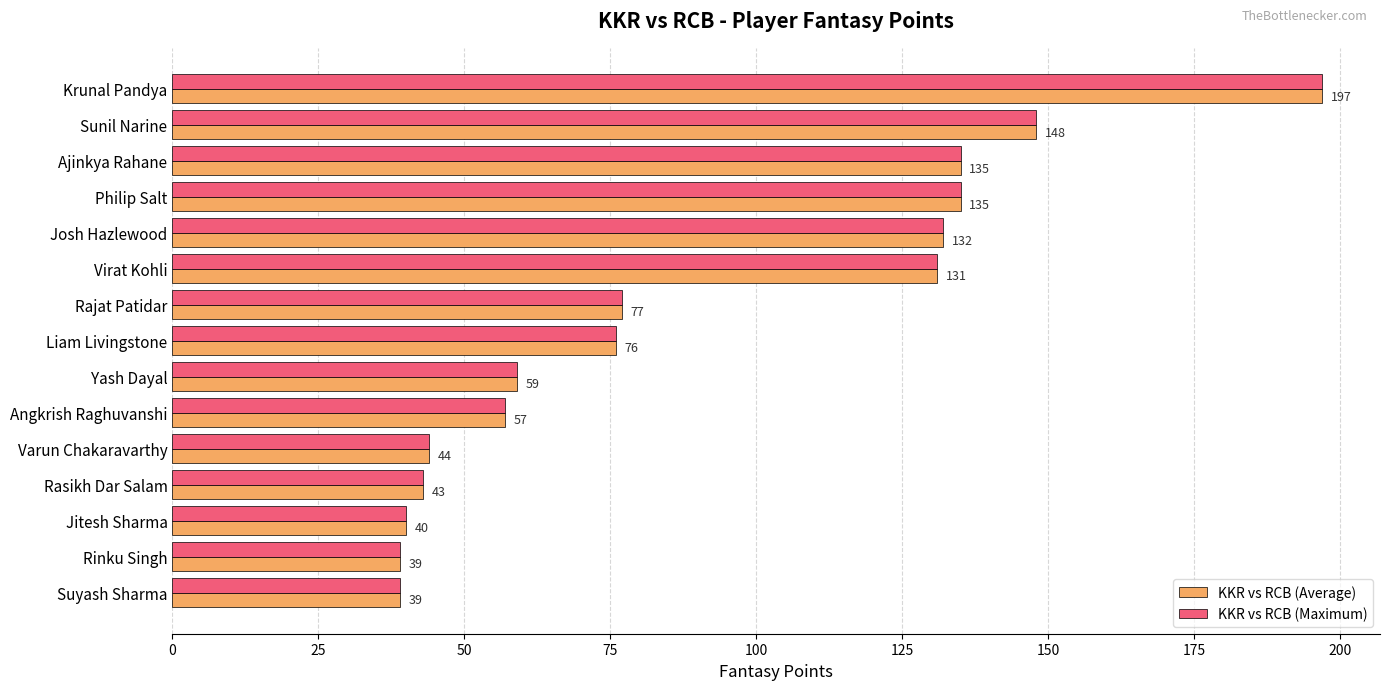

Is the value of KKR vs RCB (Average) at Rajat Patidar greater than the value of KKR vs RCB (Maximum) at Philip Salt?

No